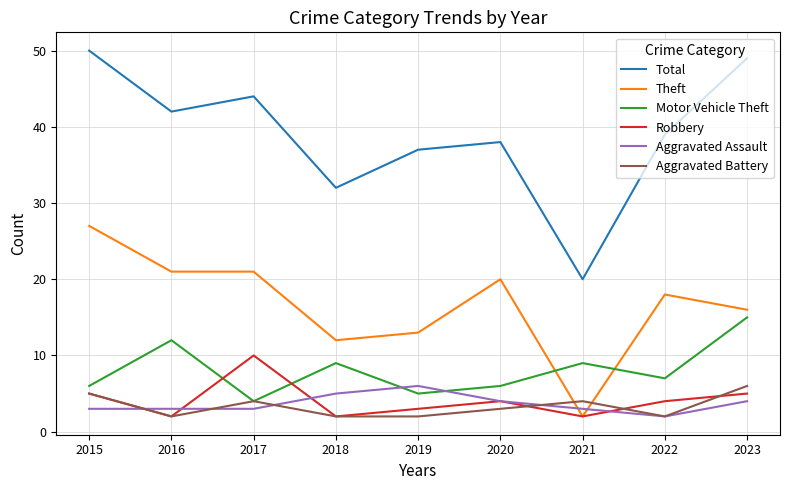

What is the difference between the highest and lowest values at 2019?

35